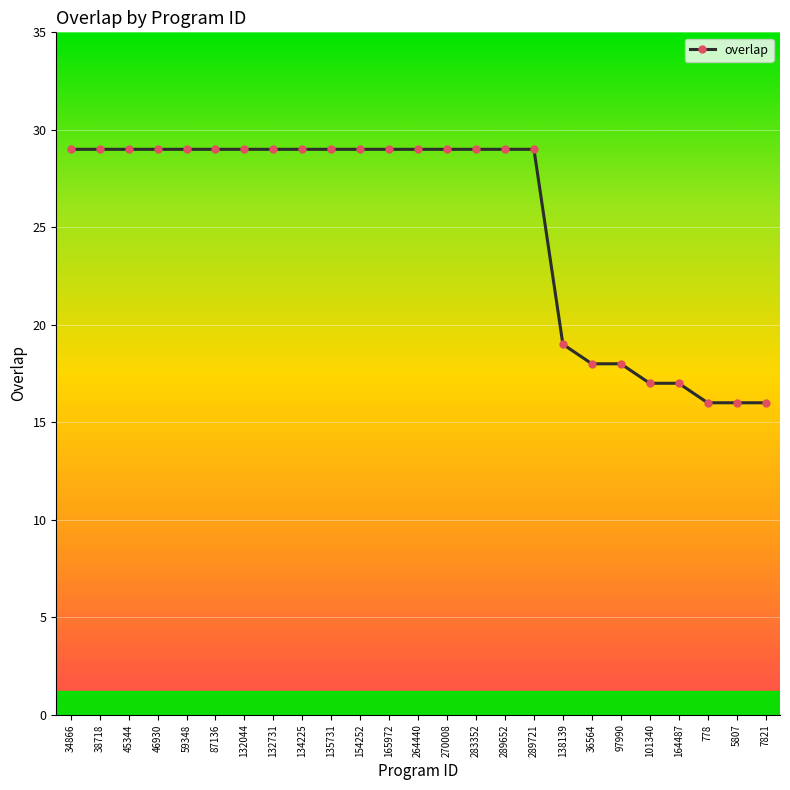

Reading right to left, transcribe all the data shown in this chart.

16	16	16	17	17	18	18	19	29	29	29	29	29	29	29	29	29	29	29	29	29	29	29	29	29